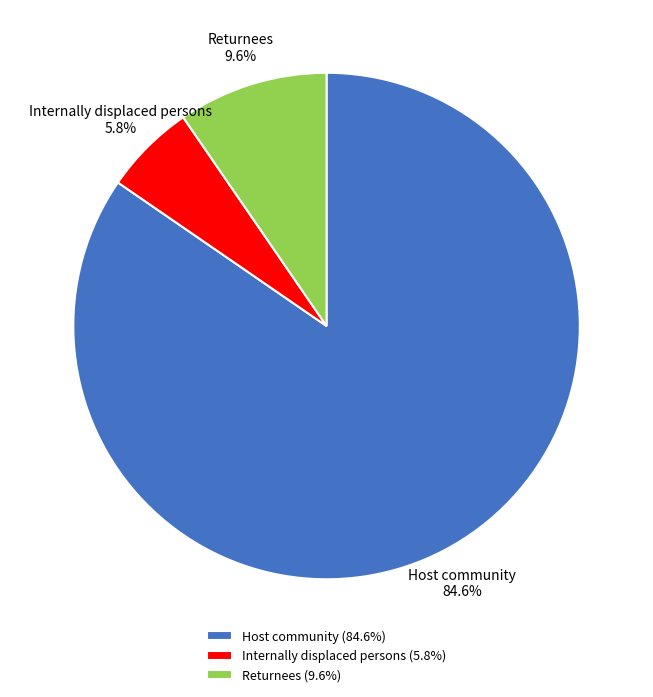

How many slices are in this pie chart?

3